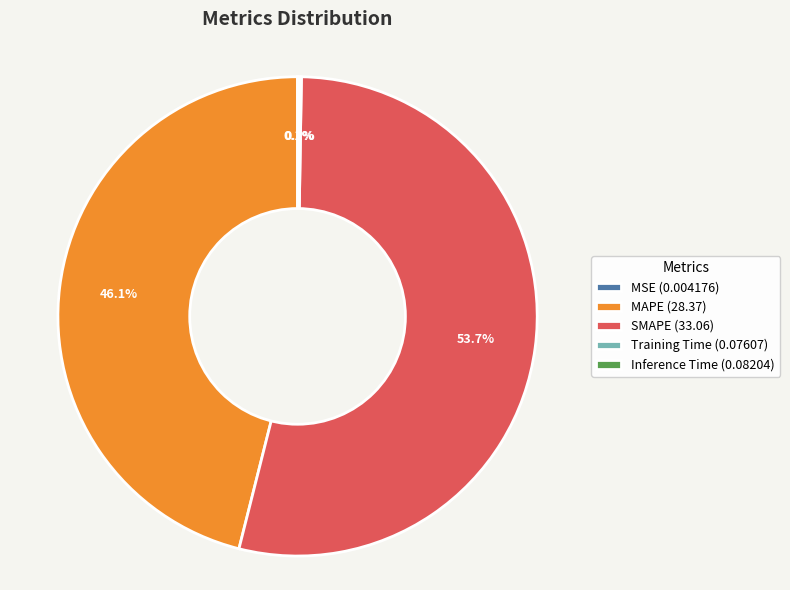

Is there a majority slice in this chart?

Yes